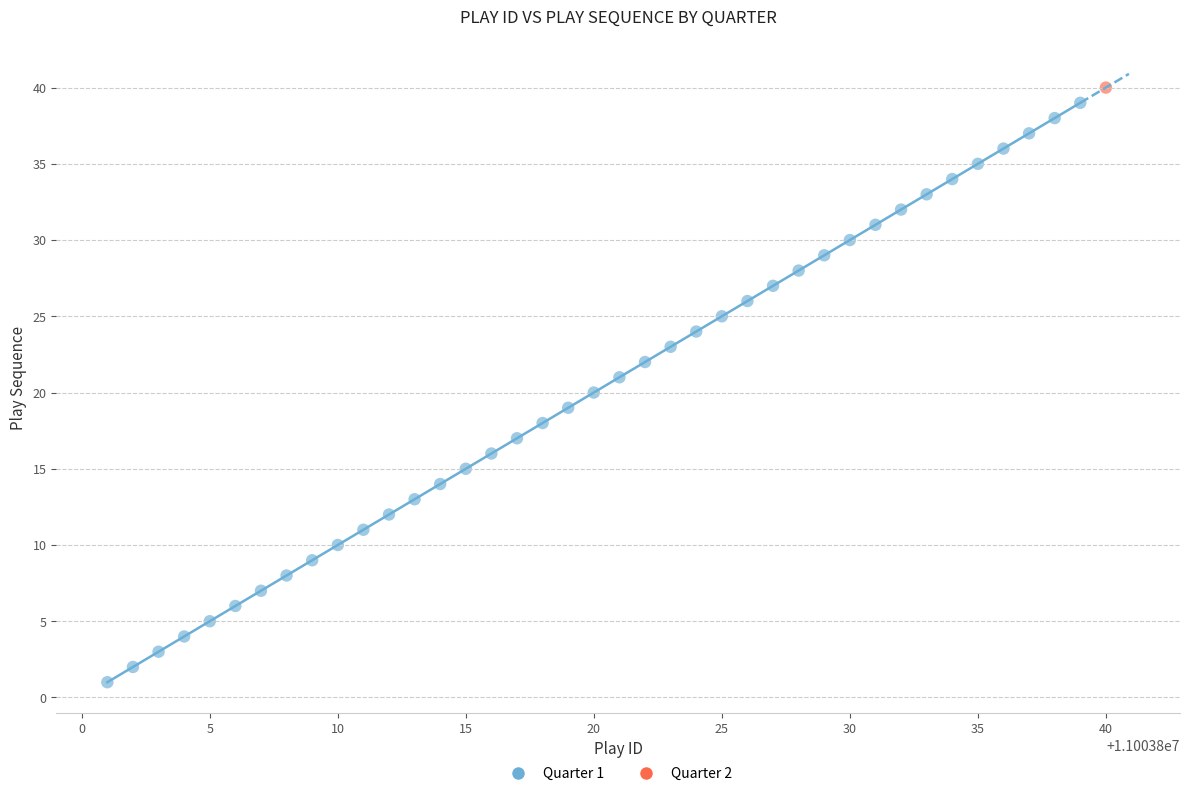

What are all the series names shown in the legend?

Quarter 1, Quarter 2